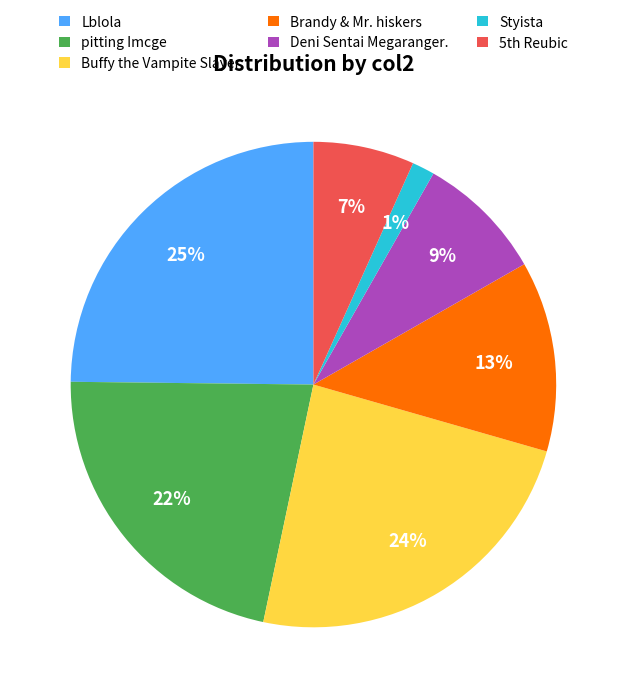

Combined, do pitting Imcge and Brandy & Mr. hiskers account for over 50%?

No